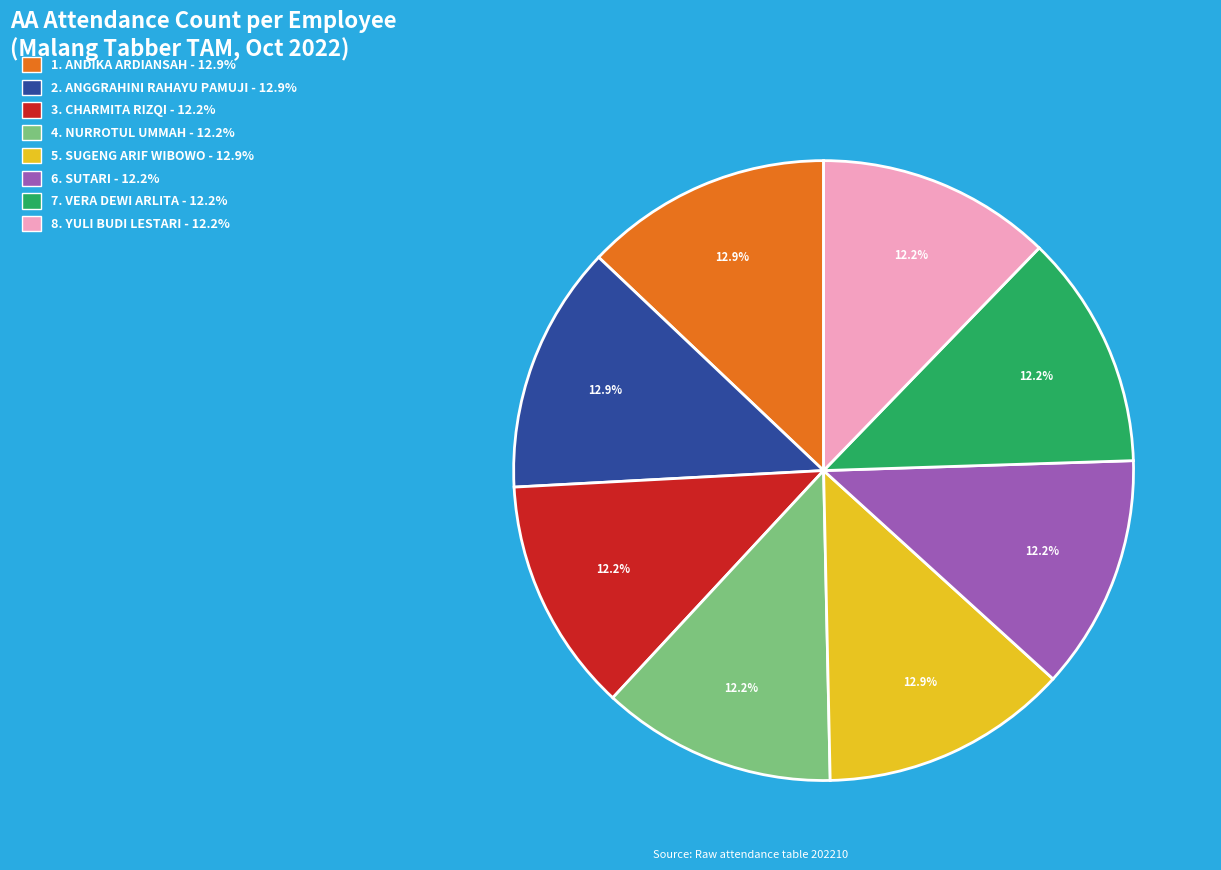

Is there a majority slice in this chart?

No